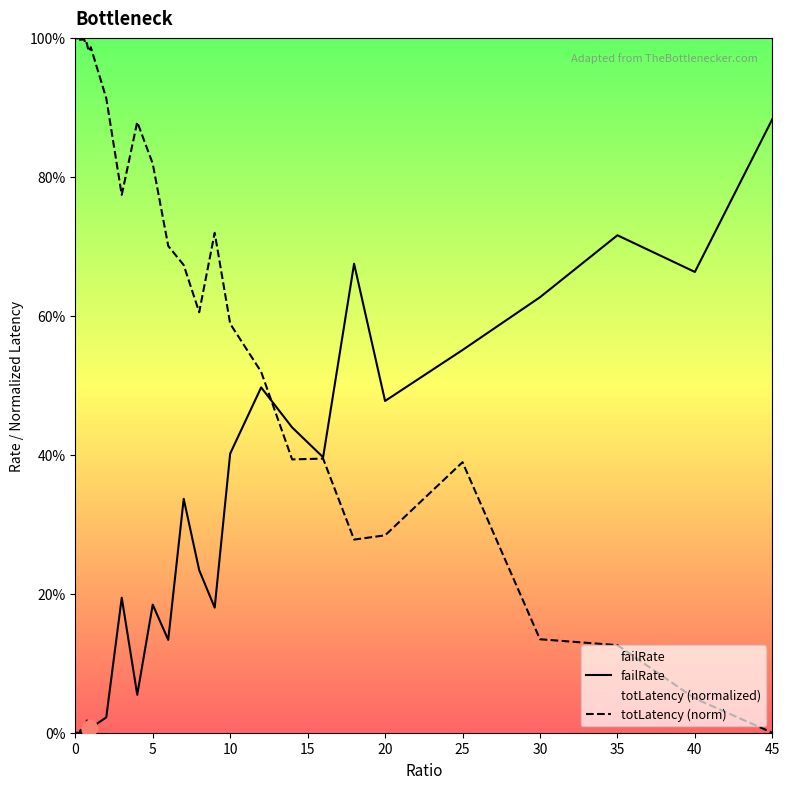

What are all the series names shown in the legend?

failRate, totLatency (norm)